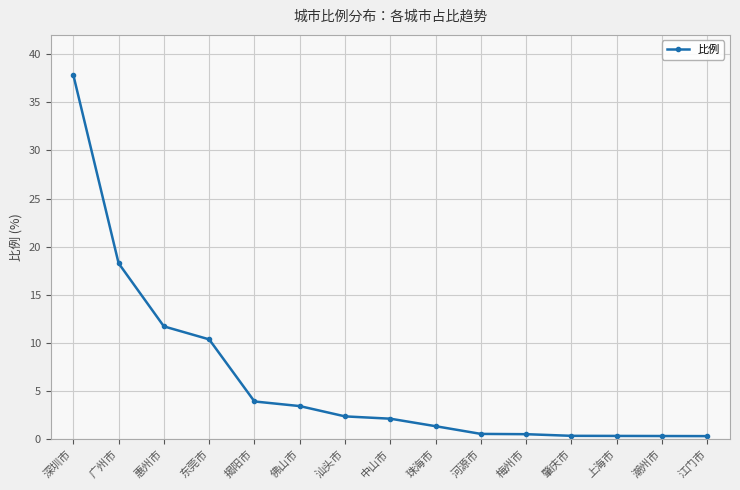

Which label corresponds to the largest value in the chart?

深圳市